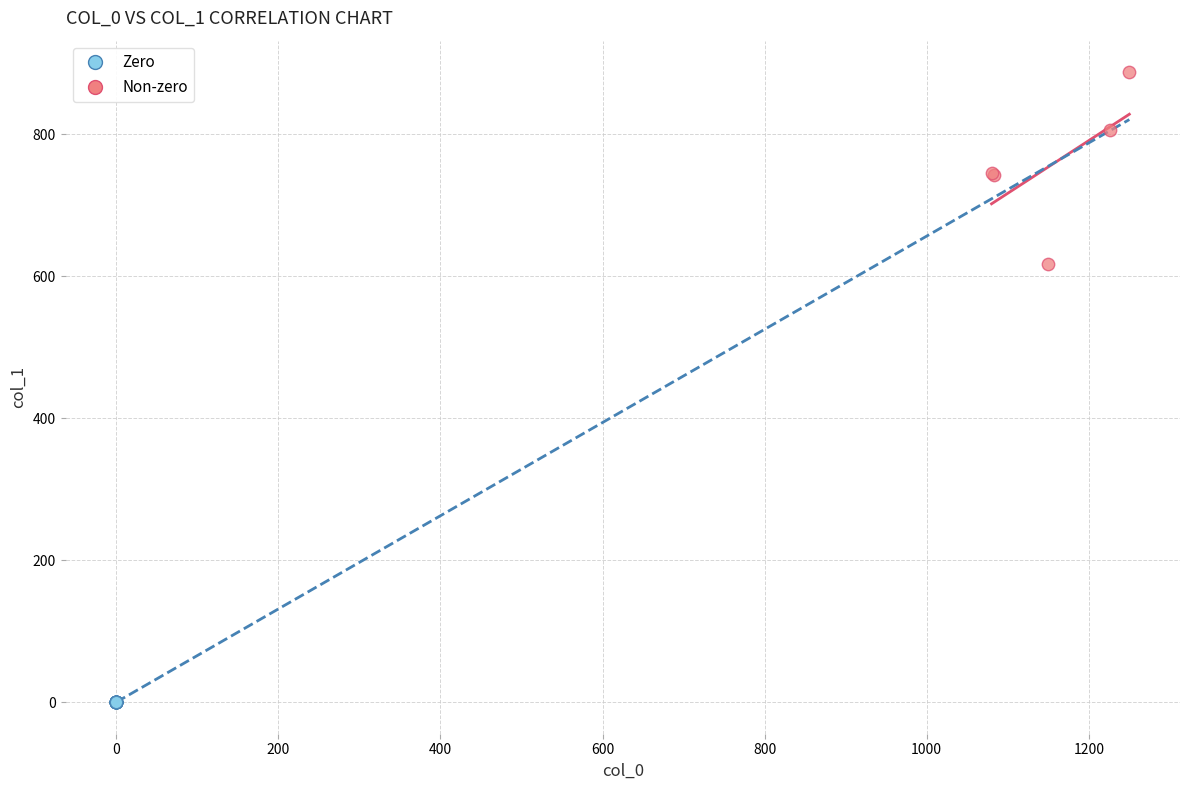

Which series reaches the minimum Y coordinate?

Zero